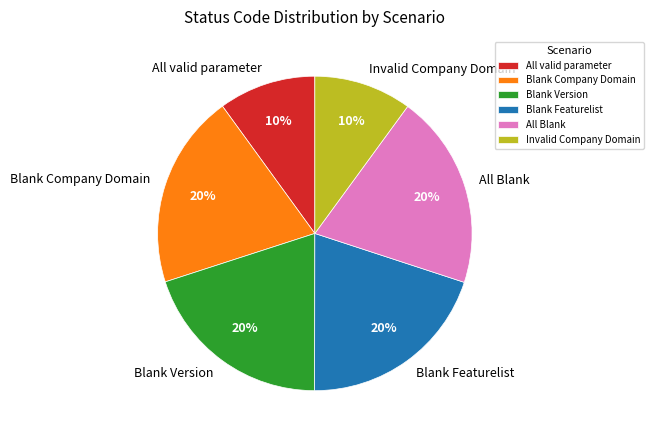

The Blank Version slice represents 11% of the pie. True or false?

False